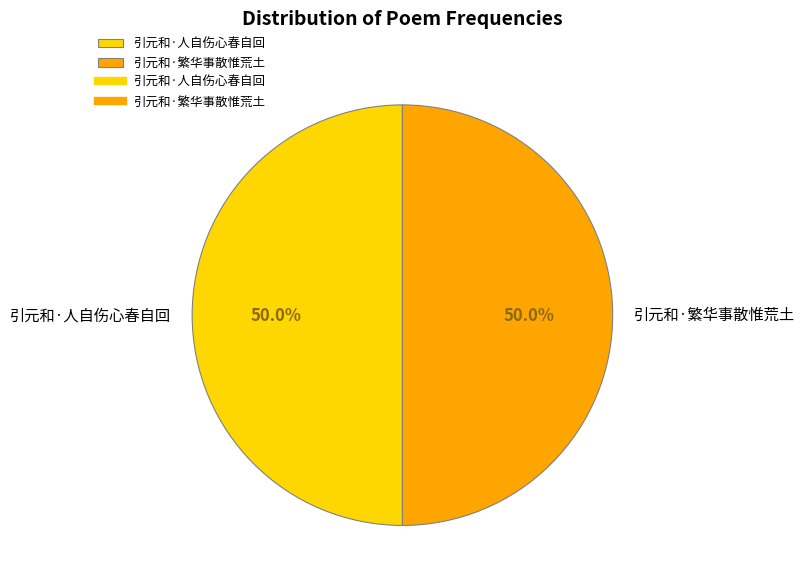

True or false: 引元和·人自伤心春自回 accounts for 64% of the total.

False